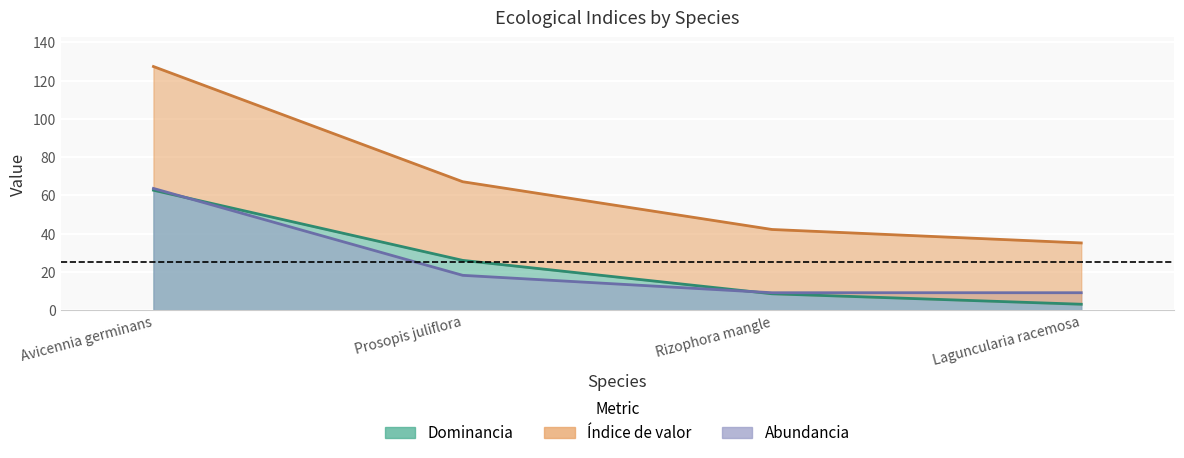

Between Prosopis juliflora and Laguncularia racemosa, which is larger?

Prosopis juliflora